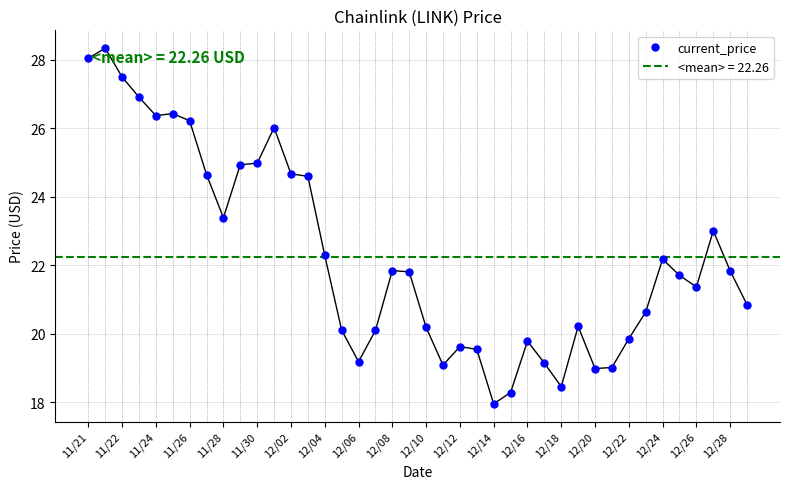

True or false: current_price has more than 0 points higher than both neighbors.

True